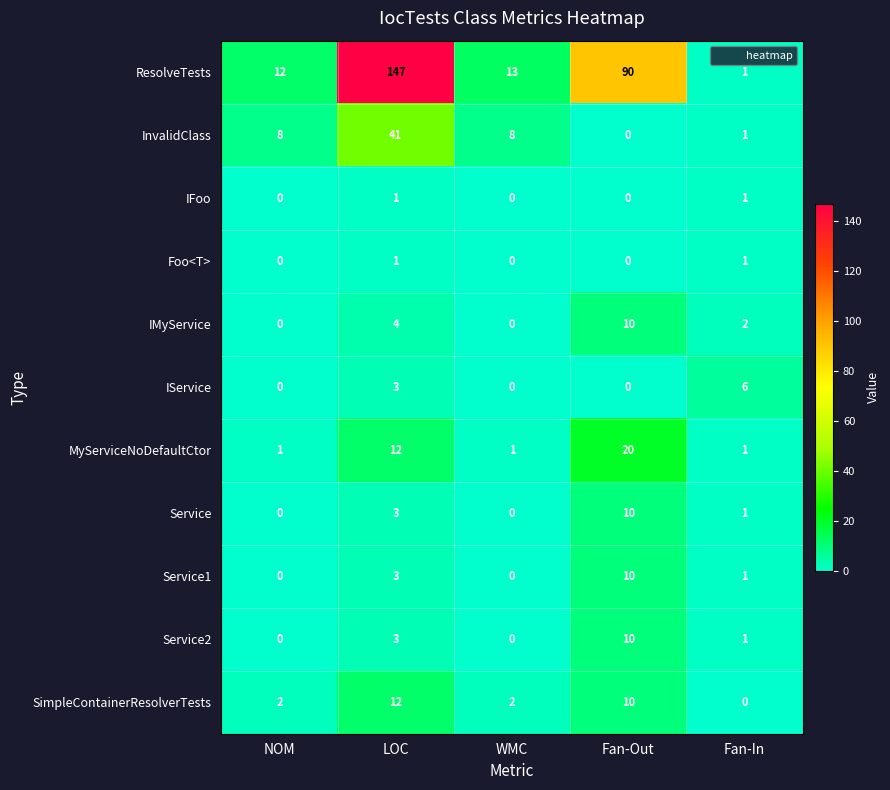

Which series has the largest total across all categories?

ResolveTests